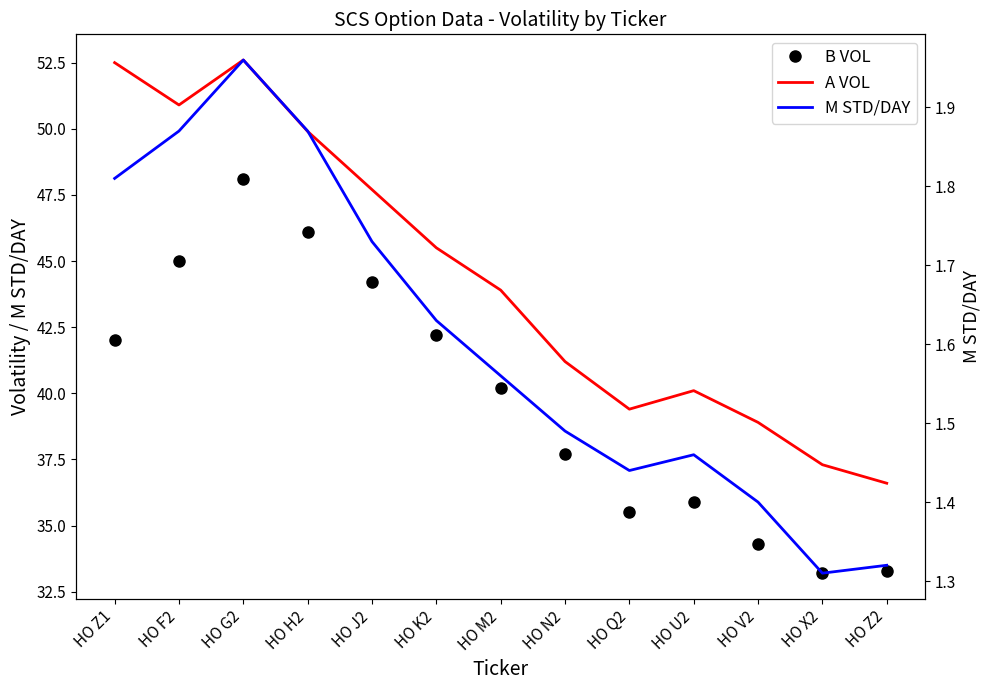

How many data points in A VOL are less than 43?

6